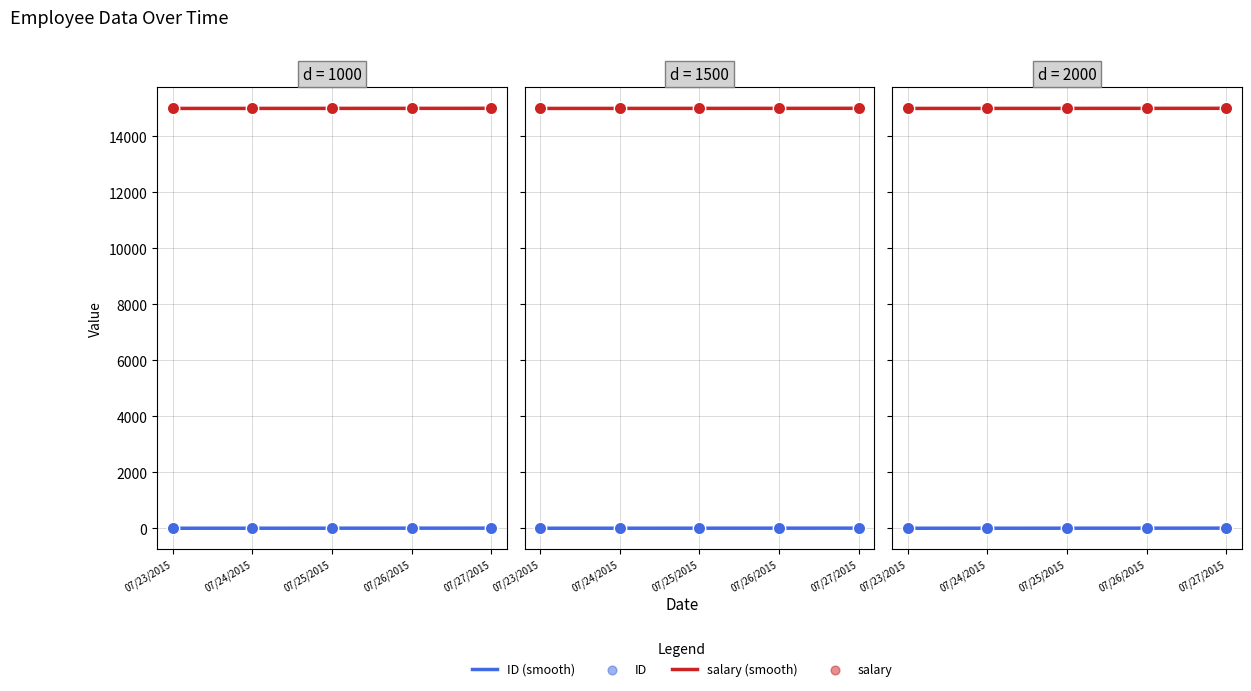

Which series reaches the maximum Y coordinate?

salary (smooth)